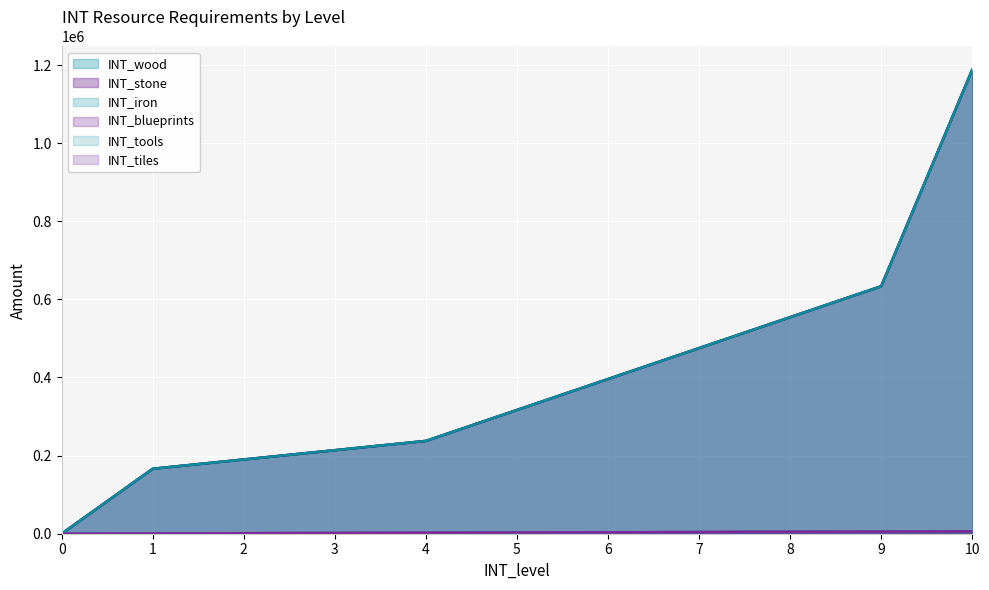

Between 8 and 9, which series saw the biggest shift?

INT_wood